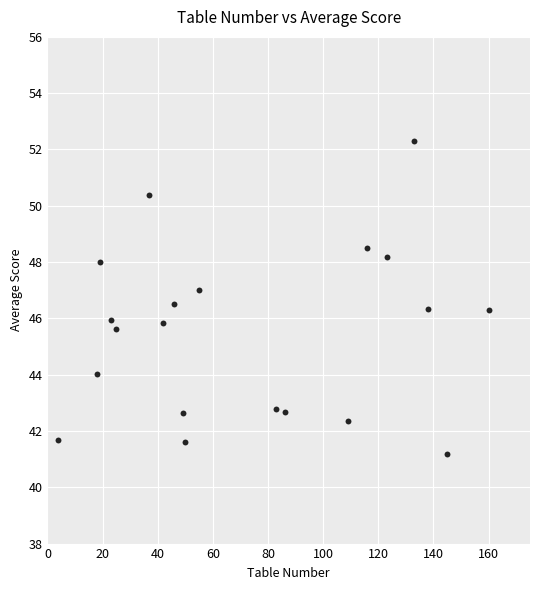

What is the range of X values (max minus min)?

156.0